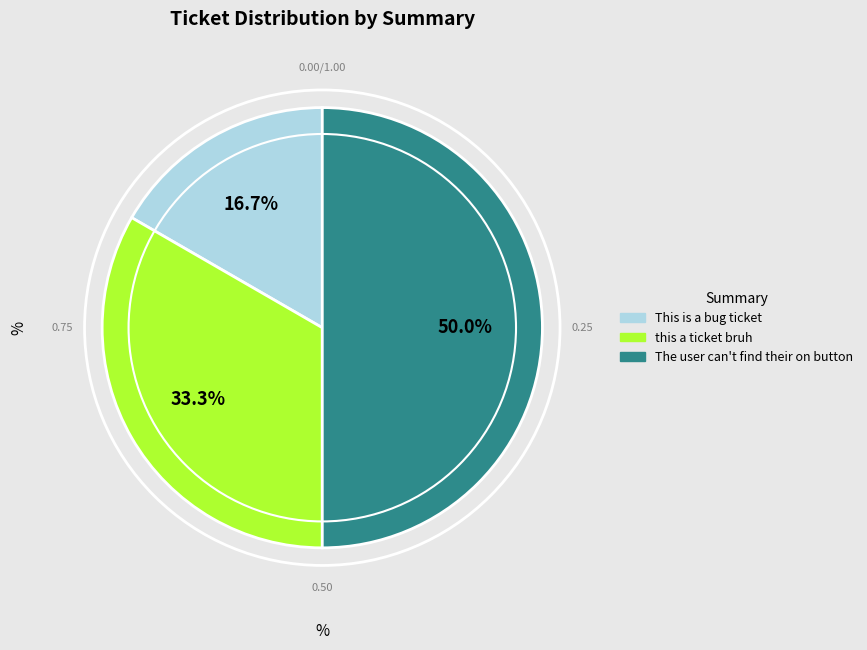

What percentage is the this a ticket bruh slice, to the nearest percent?

33%